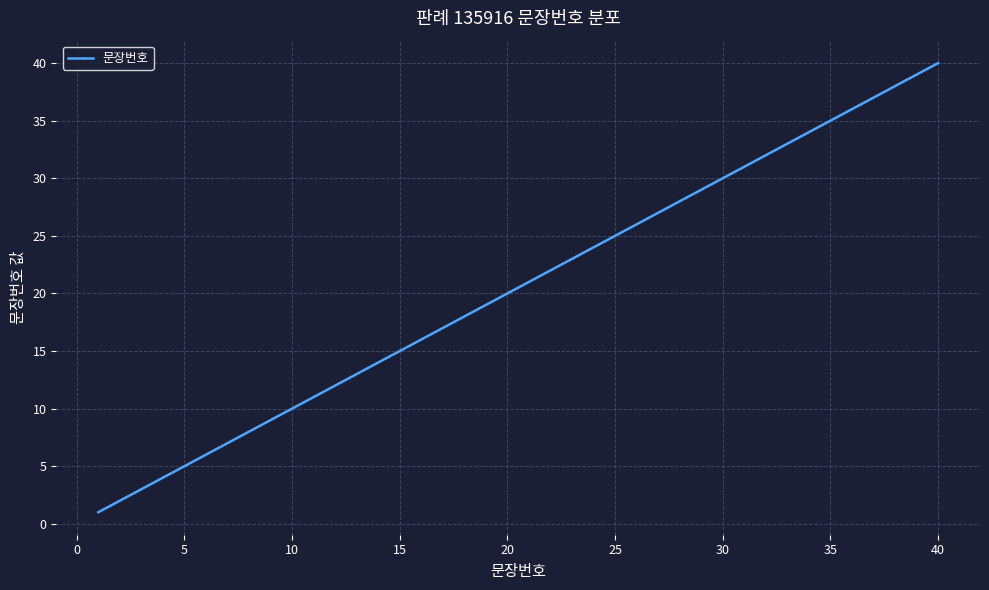

What is the greatest value displayed?

40